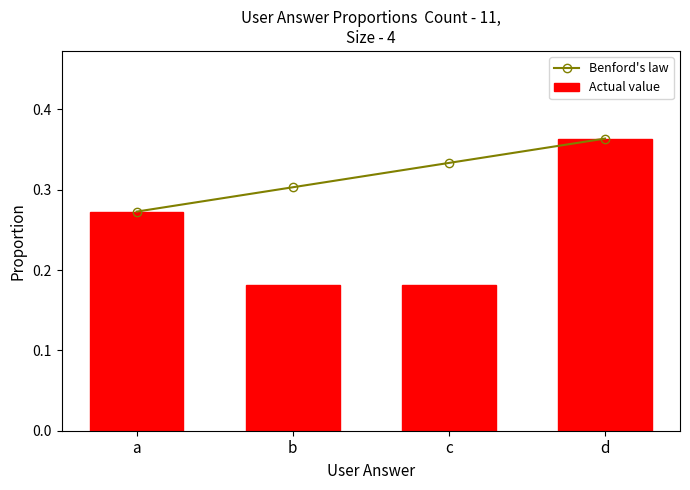

Reading left to right, extract all data points from this chart.

Benford's law: a=0.3	b=0.3	c=0.3	d=0.4
Actual value: a=0.3	b=0.2	c=0.2	d=0.4